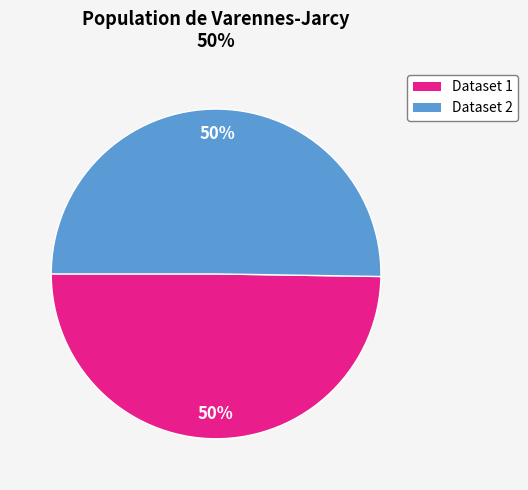

How many slices are in this pie chart?

2